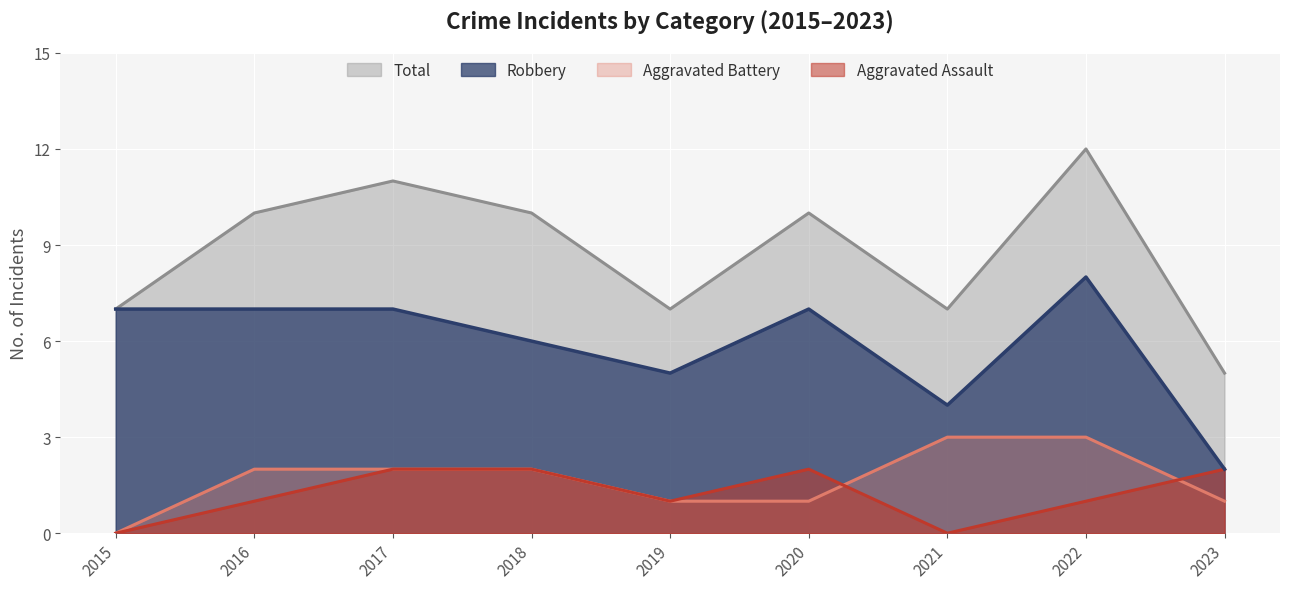

True or false: Aggravated Battery and Total cross at least once.

False